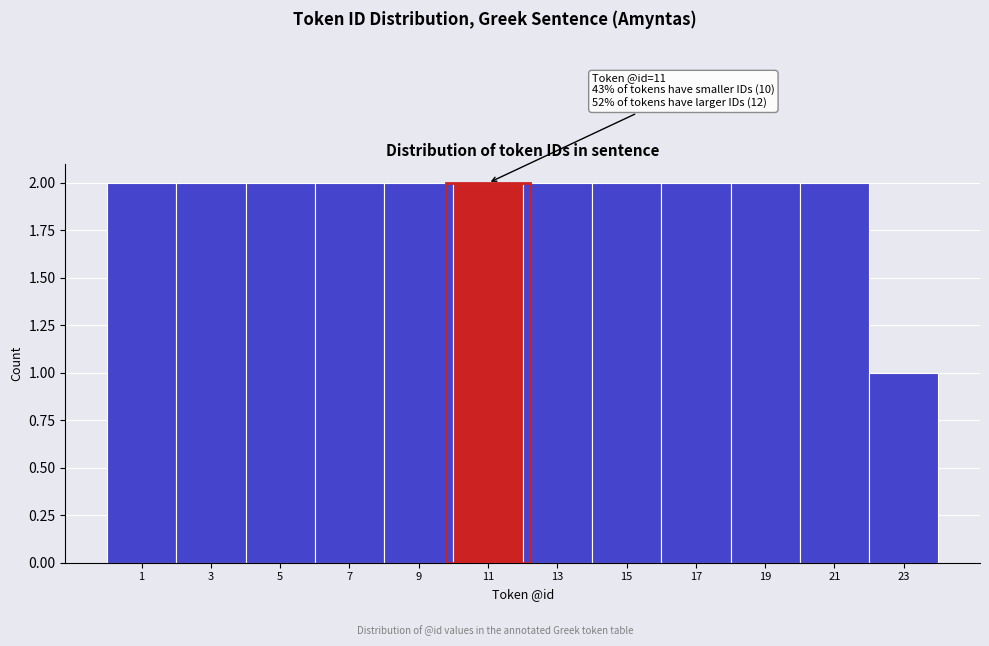

Reading right to left, extract all data points from this chart.

23=1	21=2	19=2	17=2	15=2	13=2	11=2	9=2	7=2	5=2	3=2	1=2